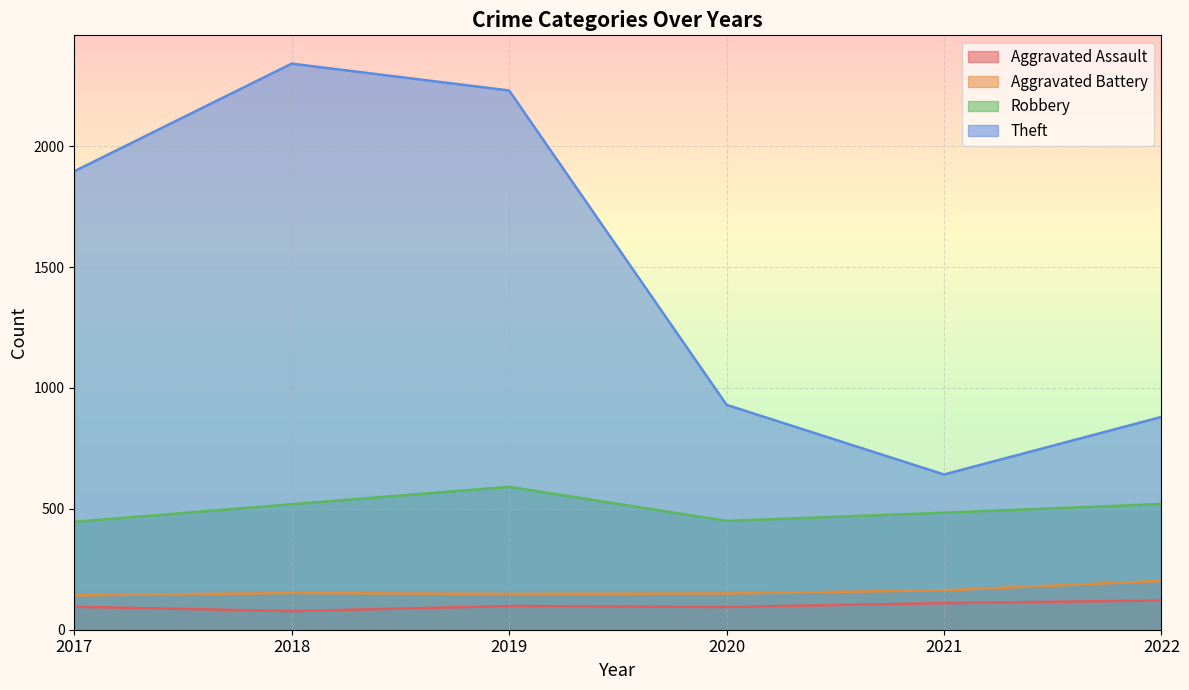

Does the chart display data point markers on the line(s)?

No